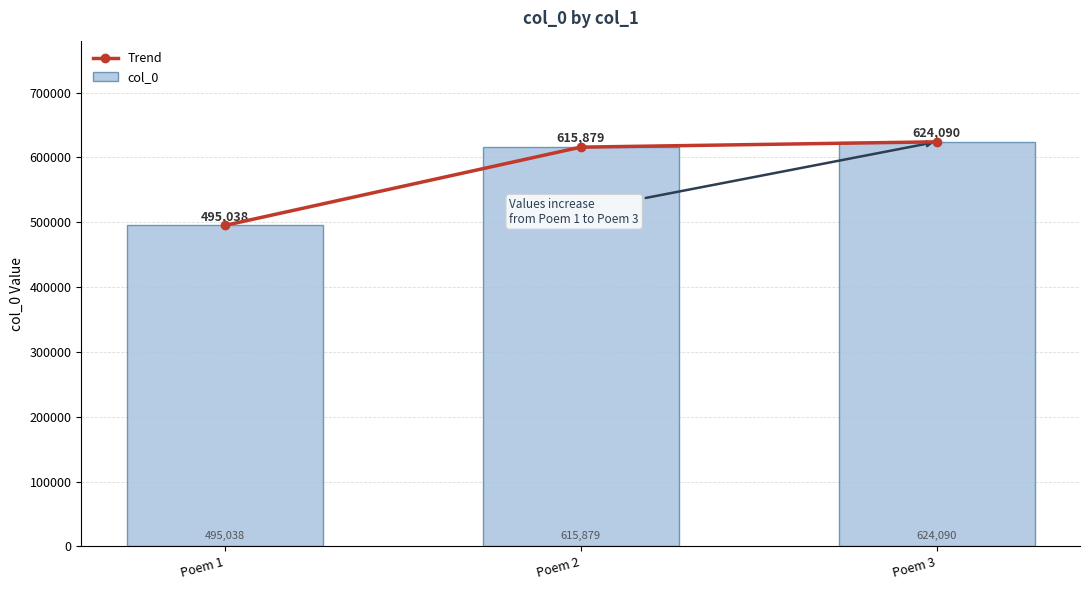

Reading left to right, what are all the values shown in this chart?

Trend: 495038	615879	624090
col_0: 495038	615879	624090